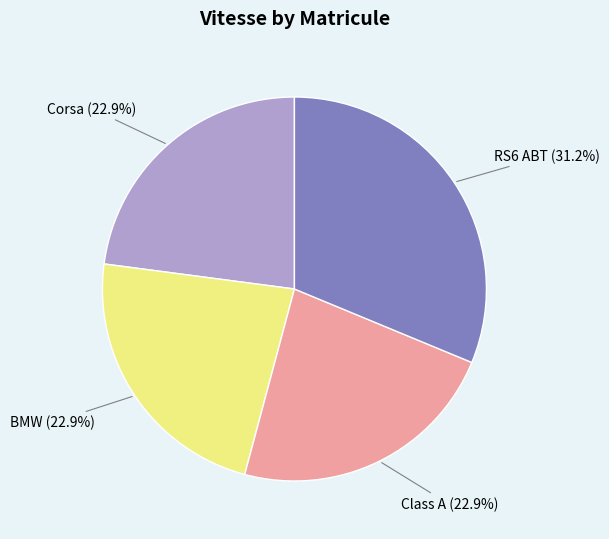

Approximately how many times larger is the value at Corsa compared to BMW?

1.0